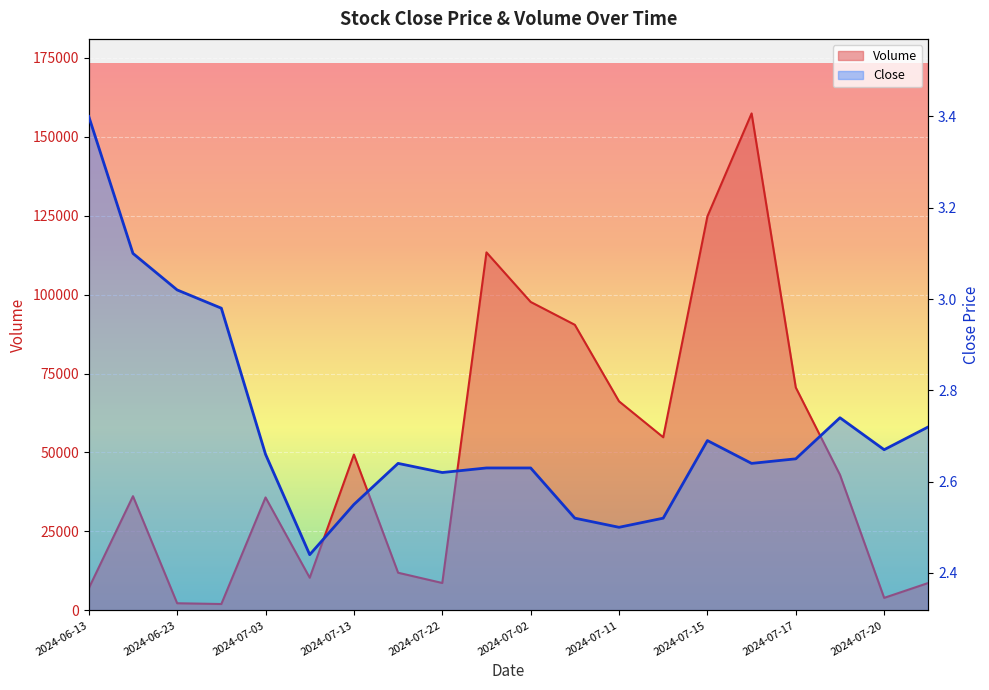

Read the Close value at 2024-07-20.

2.7